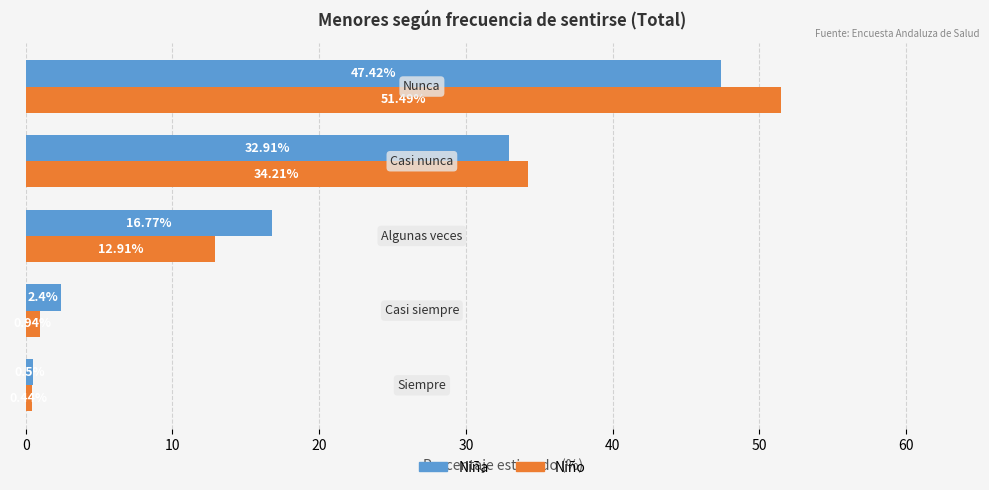

Which series has the largest total across all categories?

Niña